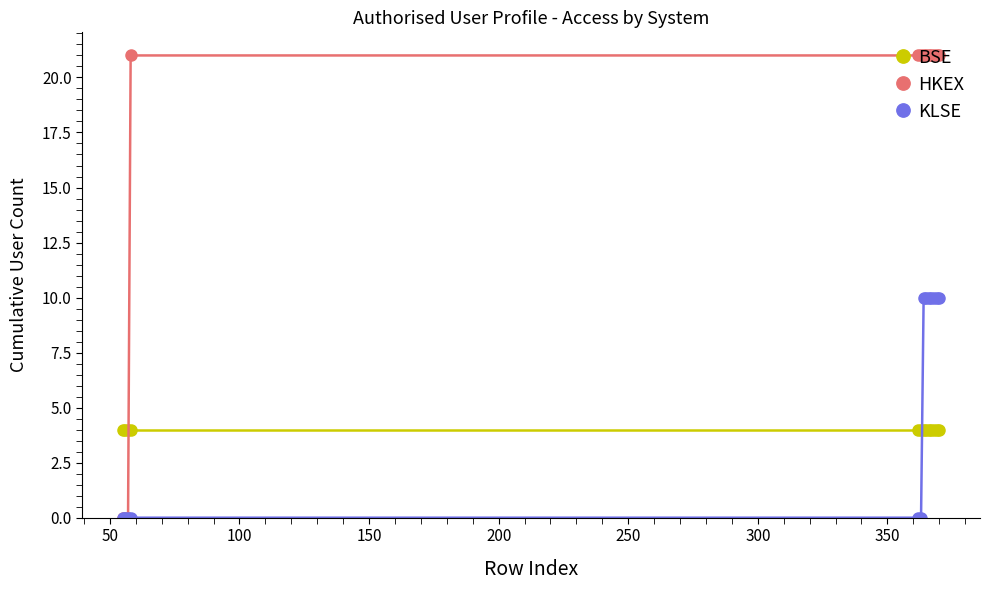

Which series ends up on top after the final intersection of KLSE and BSE?

KLSE